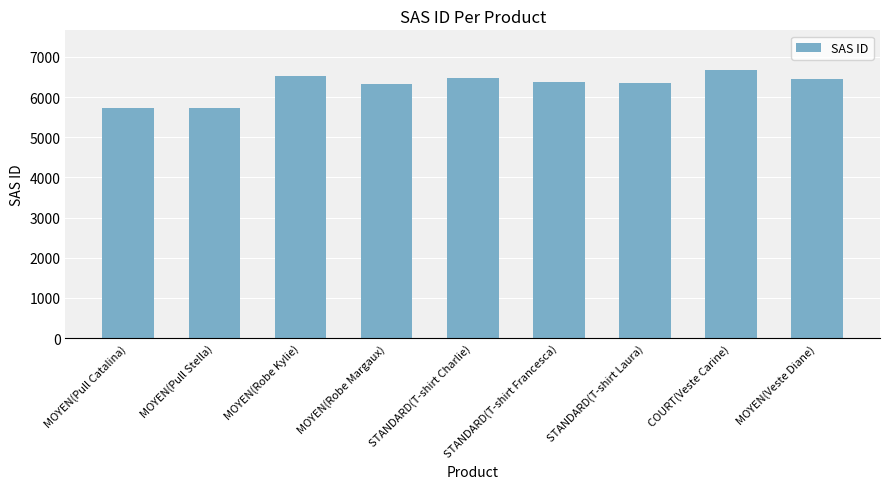

What is the value of the 8th bar from the left?

6664